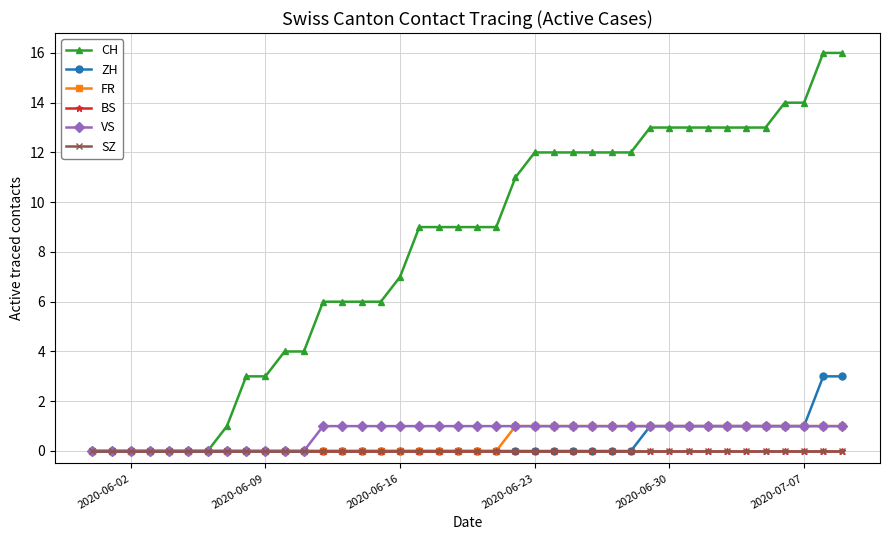

Does the chart display data point markers on the line(s)?

Yes